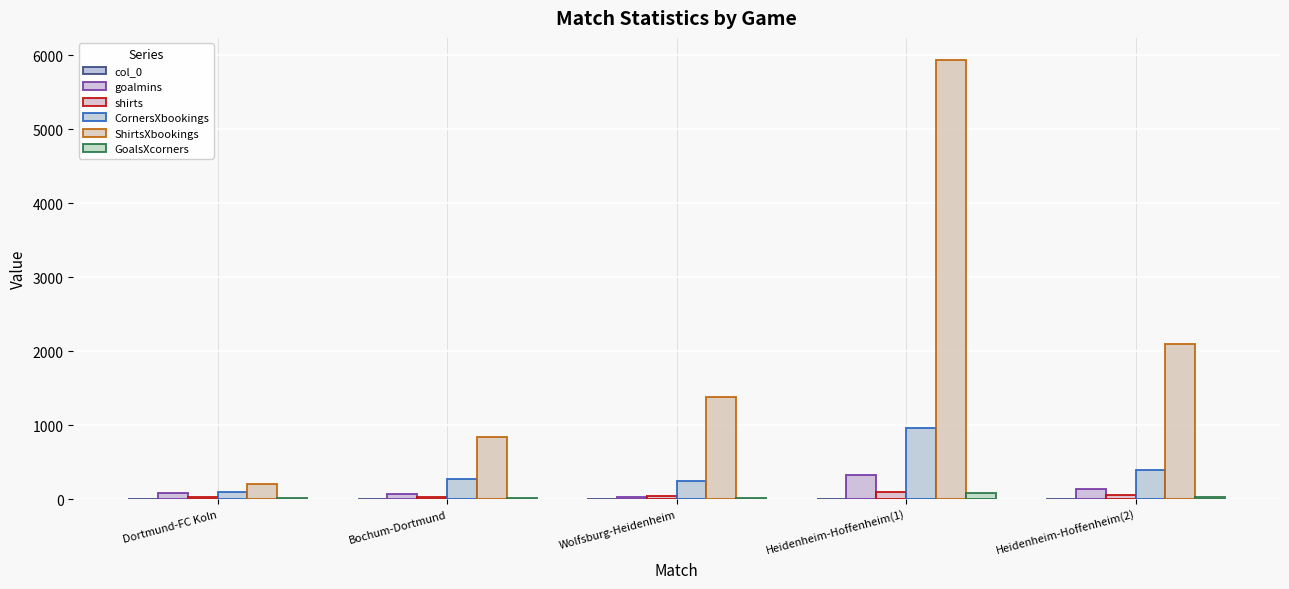

Rank the series by their maximum value, from lowest to highest.

col_0, GoalsXcorners, shirts, goalmins, CornersXbookings, ShirtsXbookings